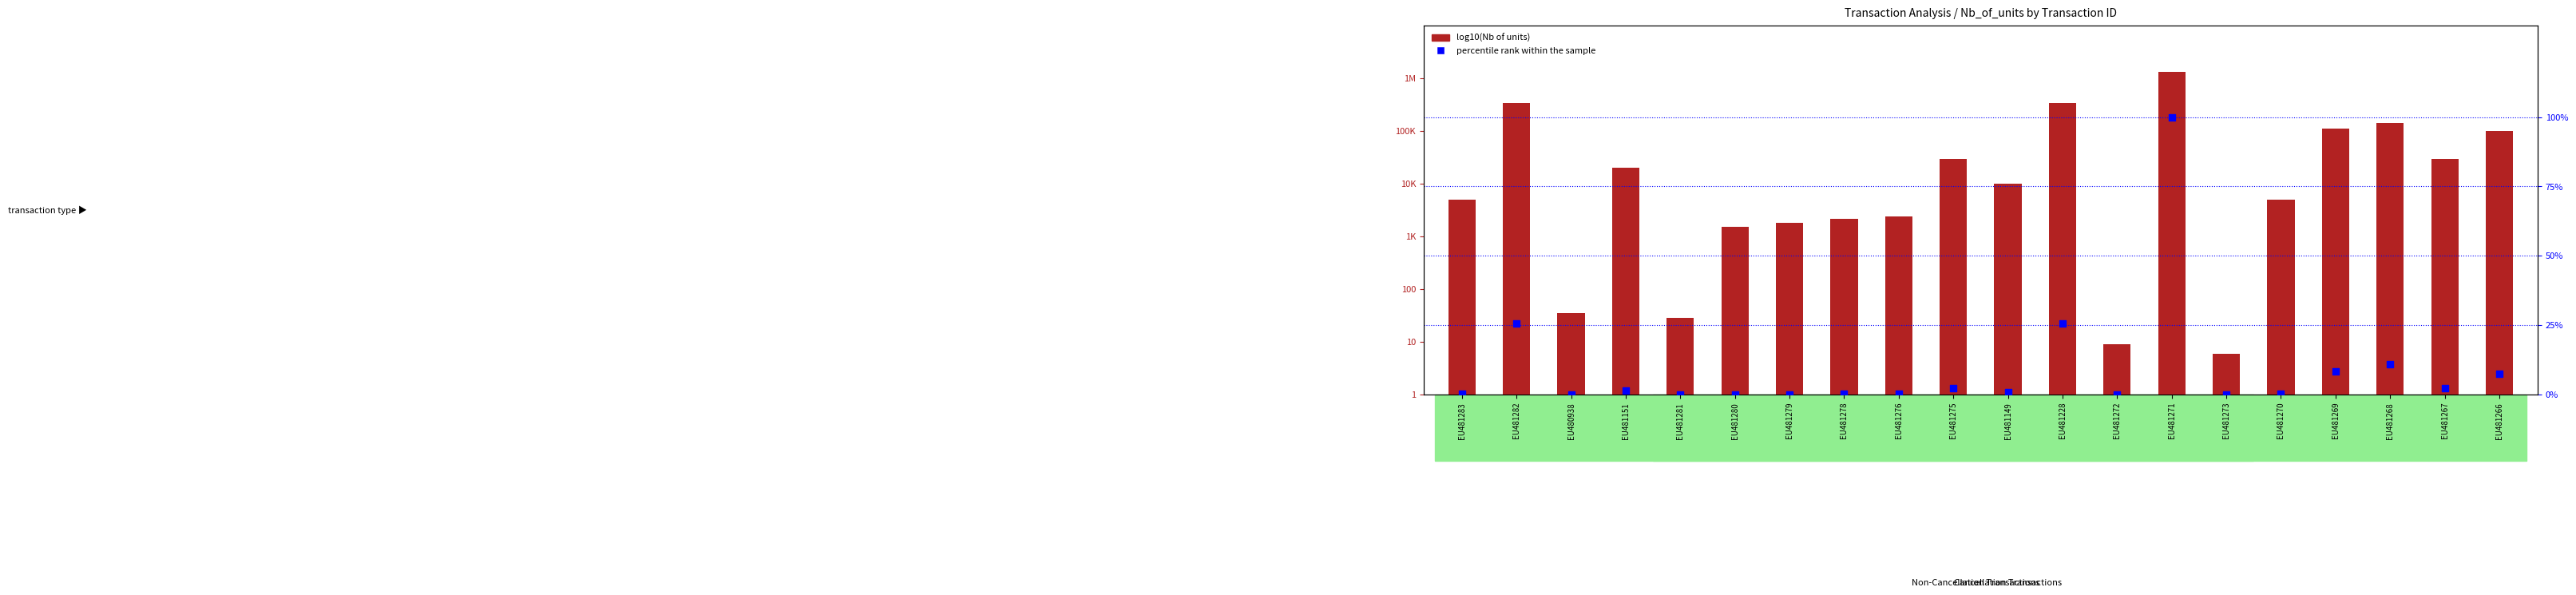

Which series reaches the minimum Y coordinate?

percentile rank within the sample